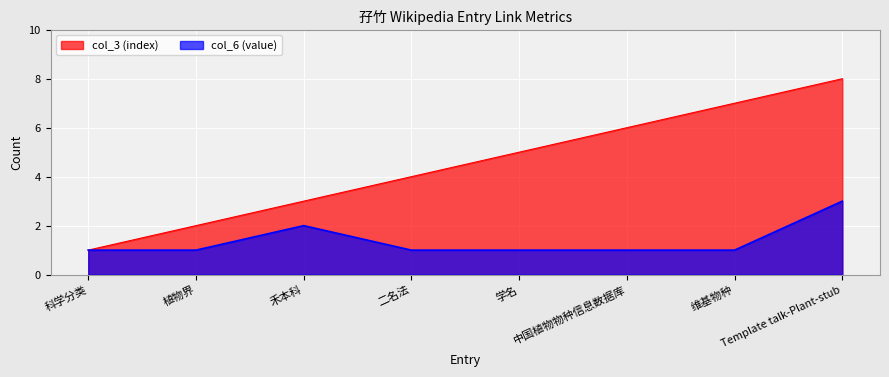

What are all the series names shown in the legend?

col_3 (index), col_6 (value)